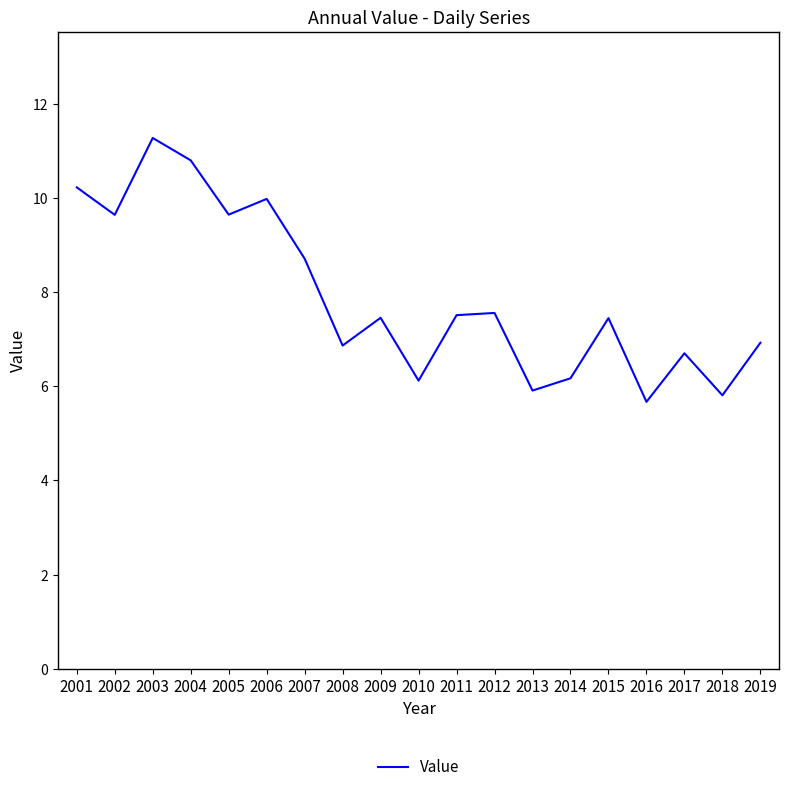

At which category does the chart reach its peak across all series?

2003